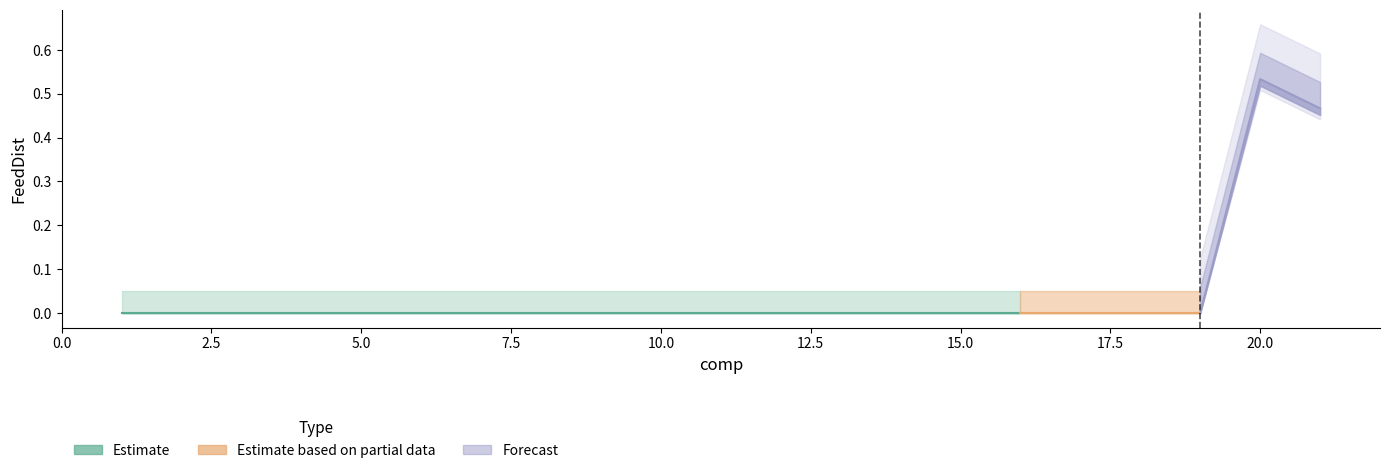

What is the sum of all values?

1.0